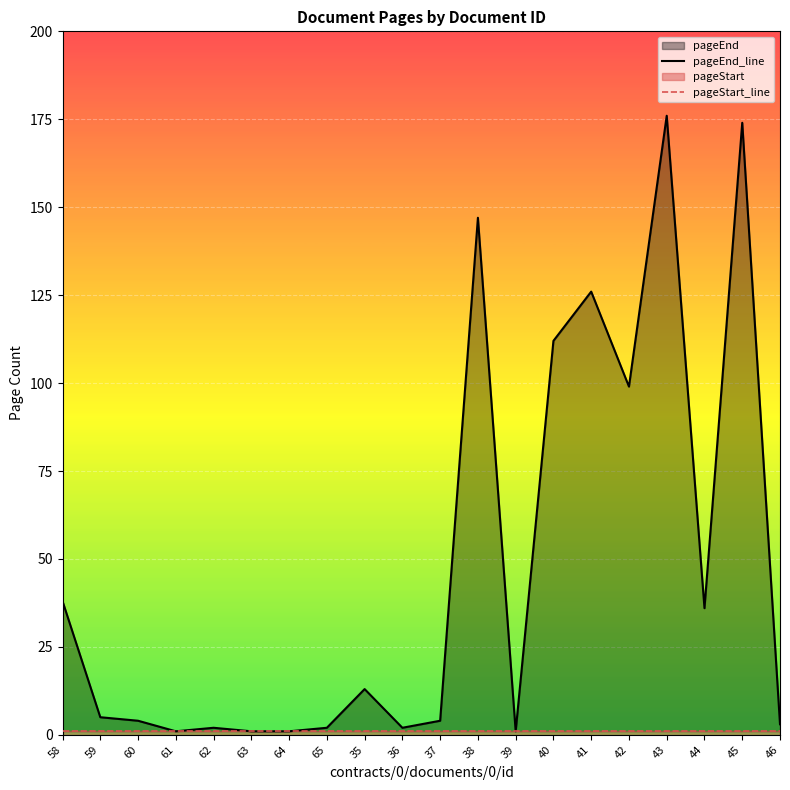

True or false: pageEnd_line has more than 0 interior local peaks.

True